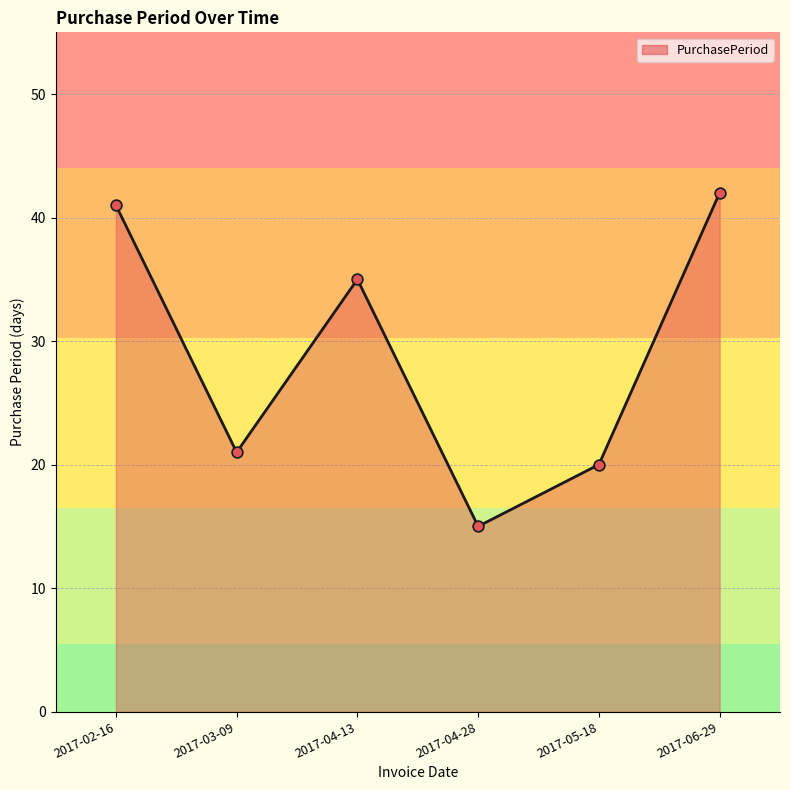

Approximately how many times larger is the value at 2017-06-29 compared to 2017-04-13?

1.2